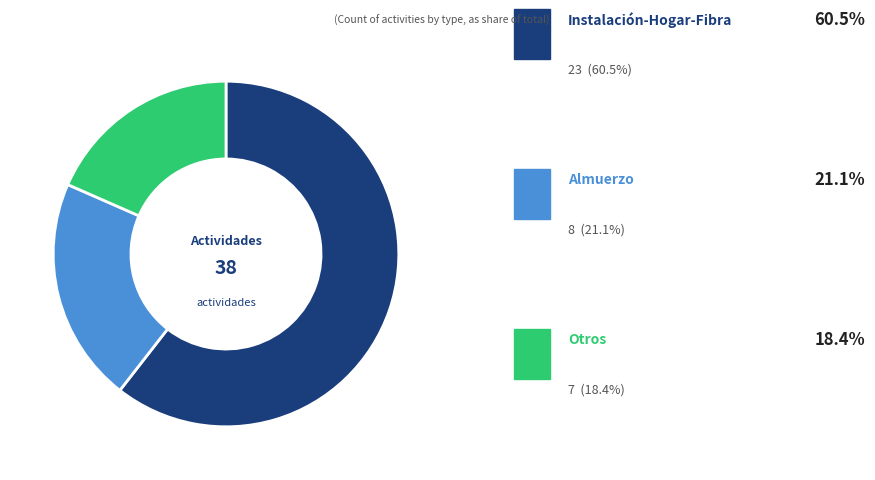

Is there any slice that represents more than half of the pie?

Yes